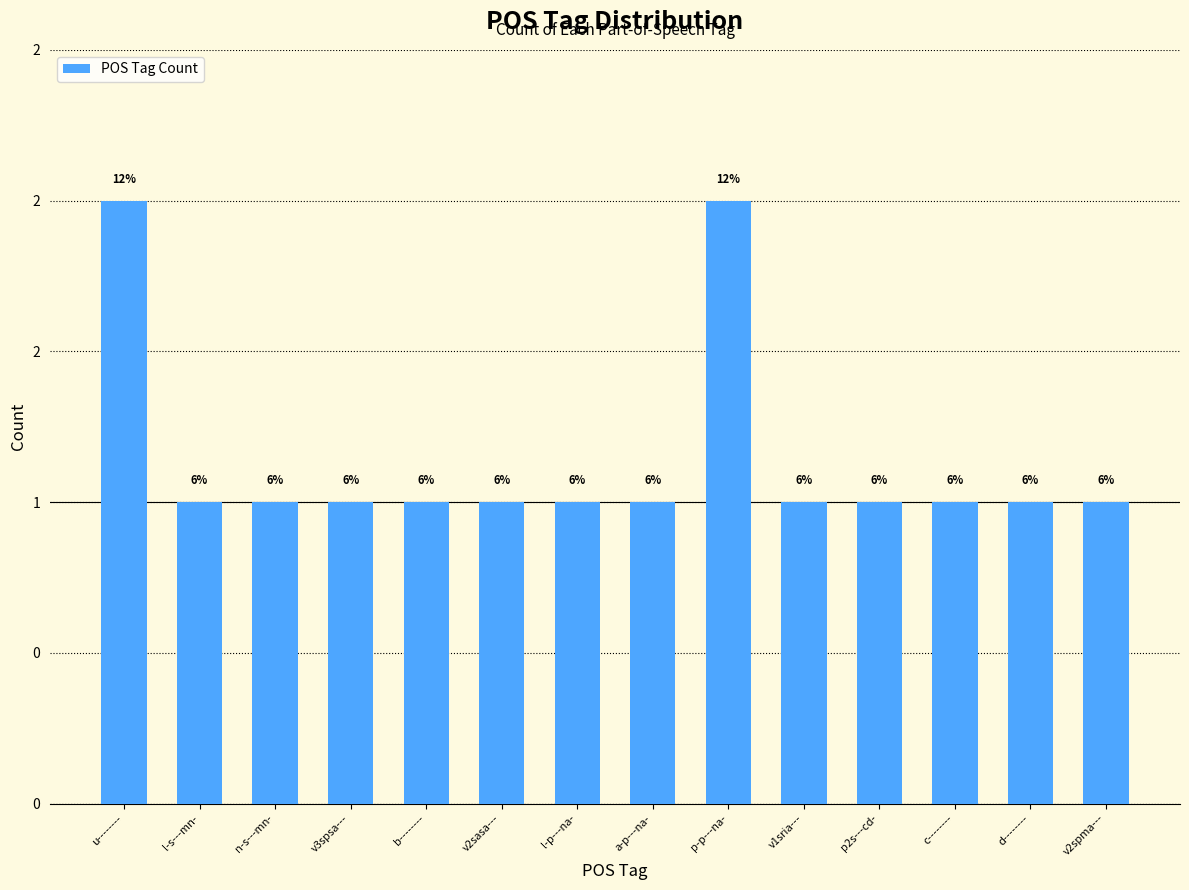

Rank the categories by value from highest to lowest.

u--------, p-p---na-, l-s---mn-, n-s---mn-, v3spsa---, b--------, v2sasa---, l-p---na-, a-p---na-, v1sria---, p2s---cd-, c--------, d--------, v2spma---